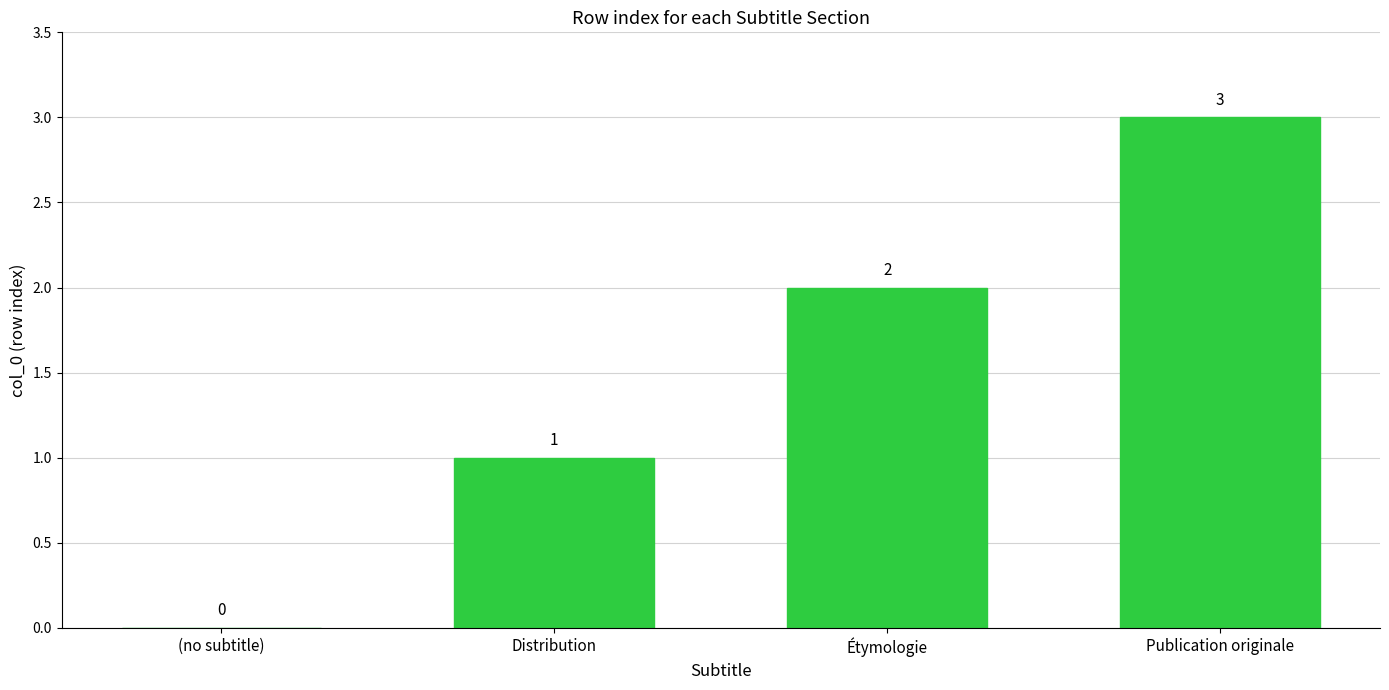

What is the average value?

2